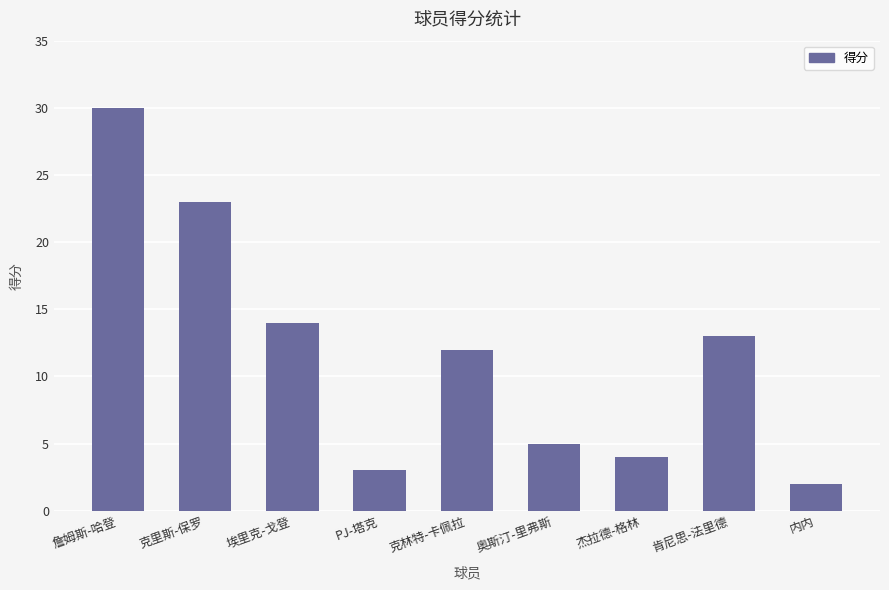

Reading left to right, extract all data points from this chart.

詹姆斯-哈登=30	克里斯-保罗=23	埃里克-戈登=14	PJ-塔克=3	克林特-卡佩拉=12	奥斯汀-里弗斯=5	杰拉德-格林=4	肯尼思-法里德=13	内内=2